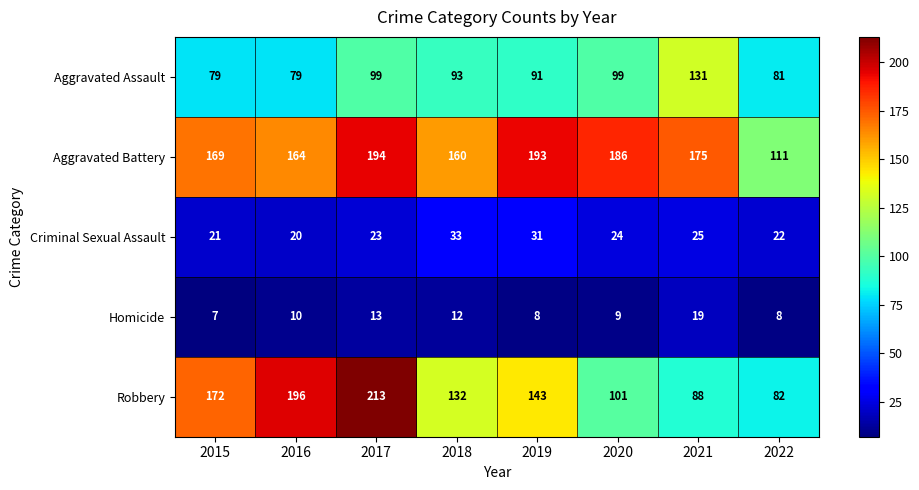

Which series has the largest total across all categories?

Aggravated Battery